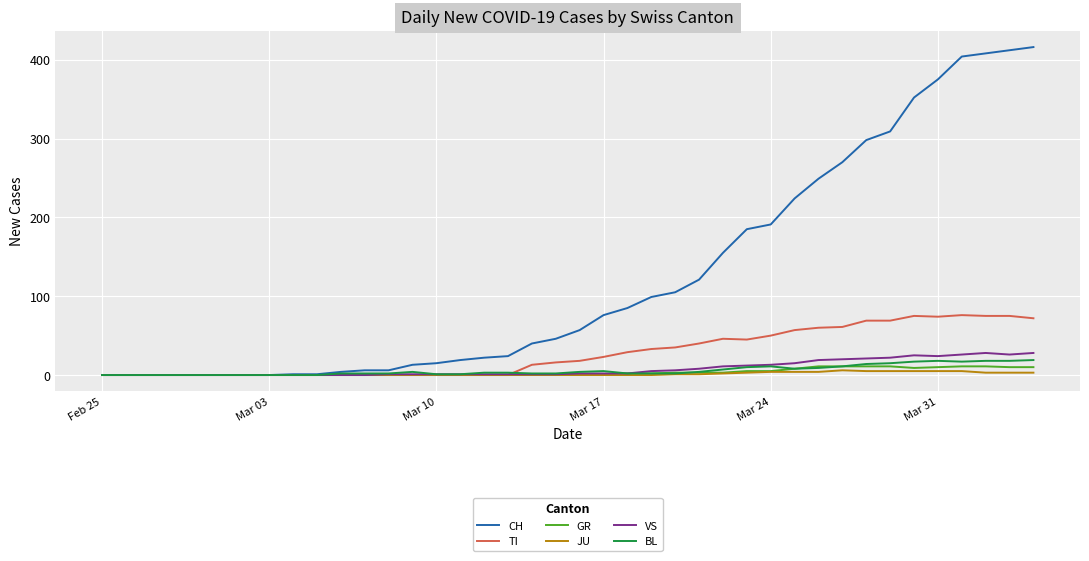

What is the greatest value displayed?

416